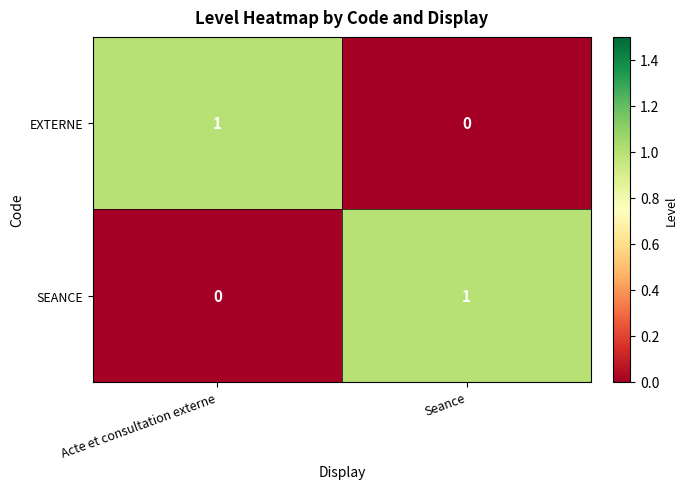

At which label does SEANCE reach its peak?

Seance